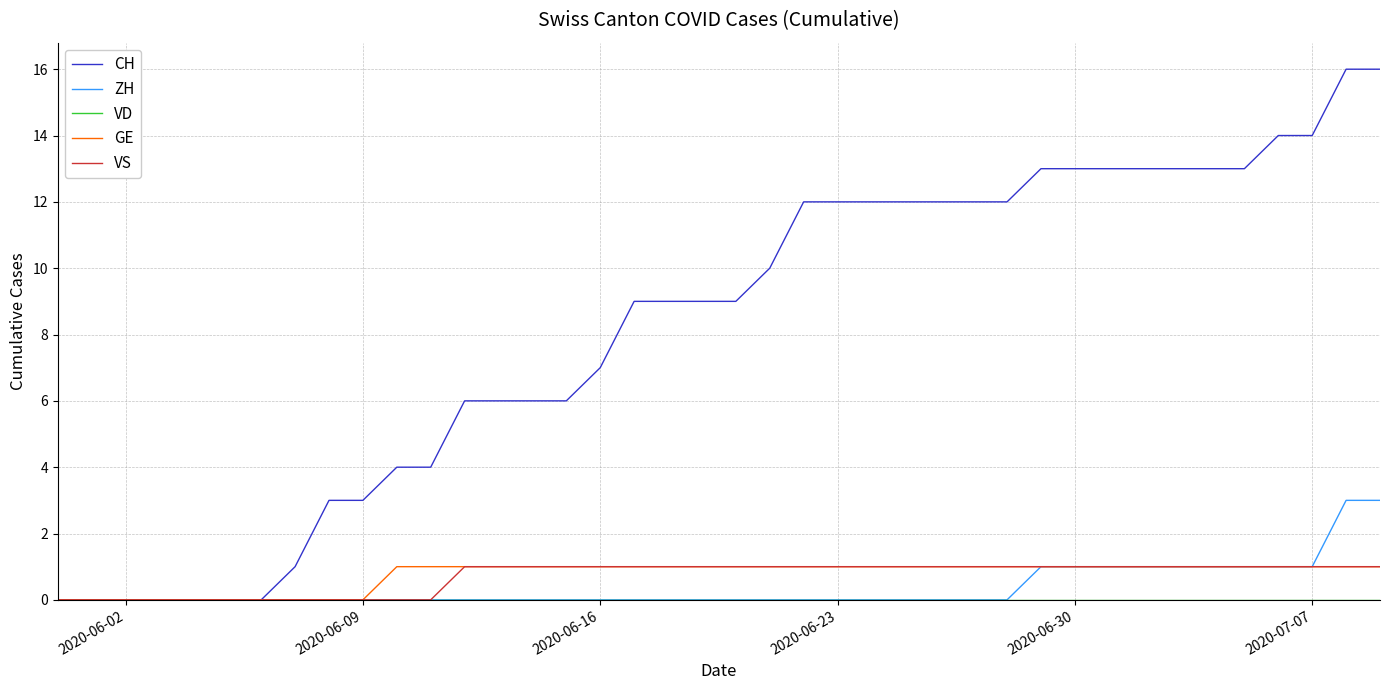

Which series has the largest total across all categories?

CH